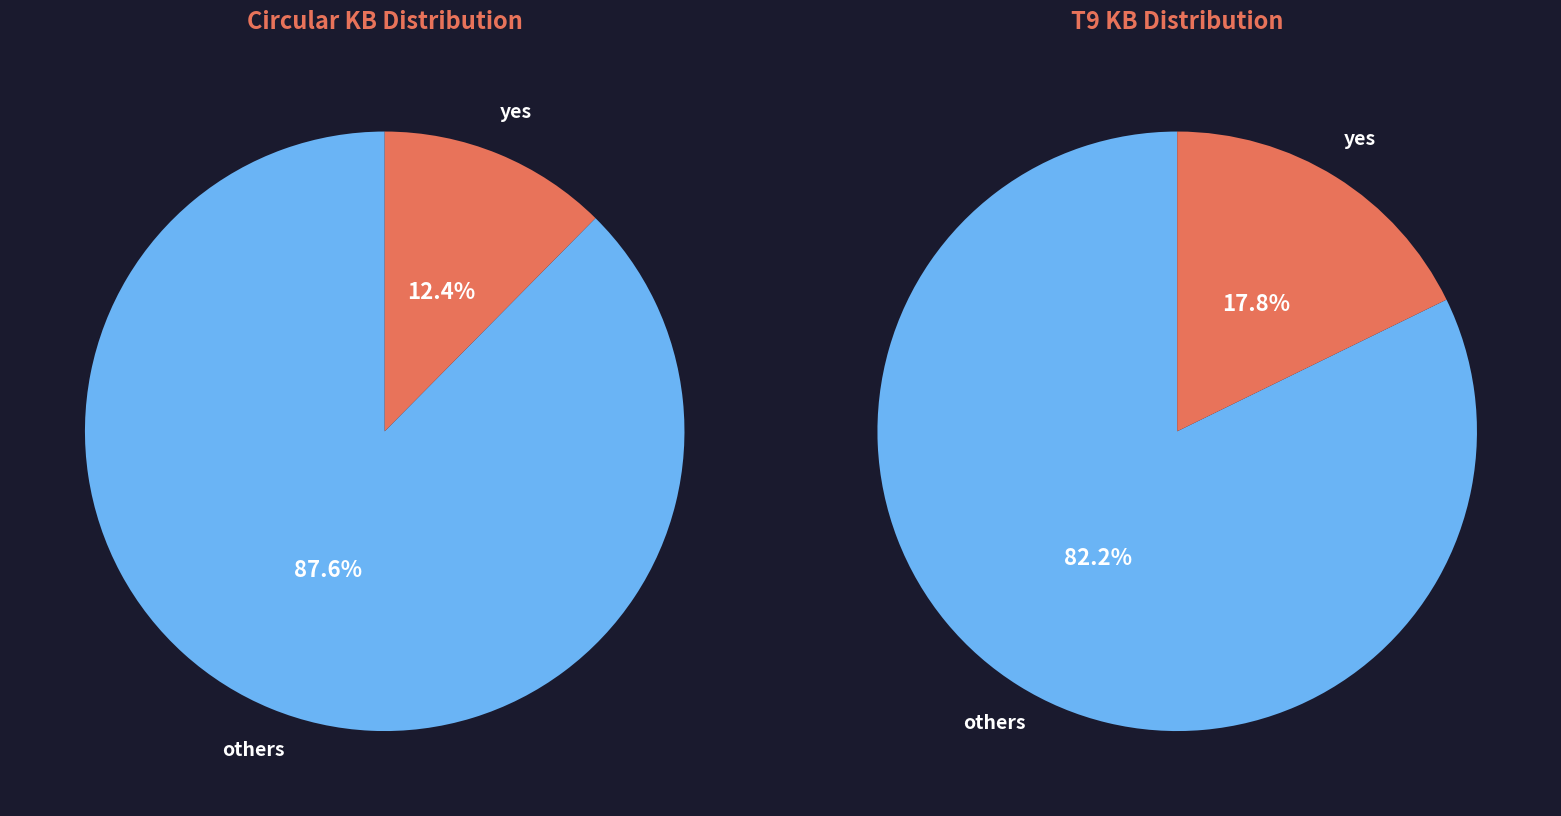

At morning, list the series in order from largest to smallest.

Circular KB, T9 KB